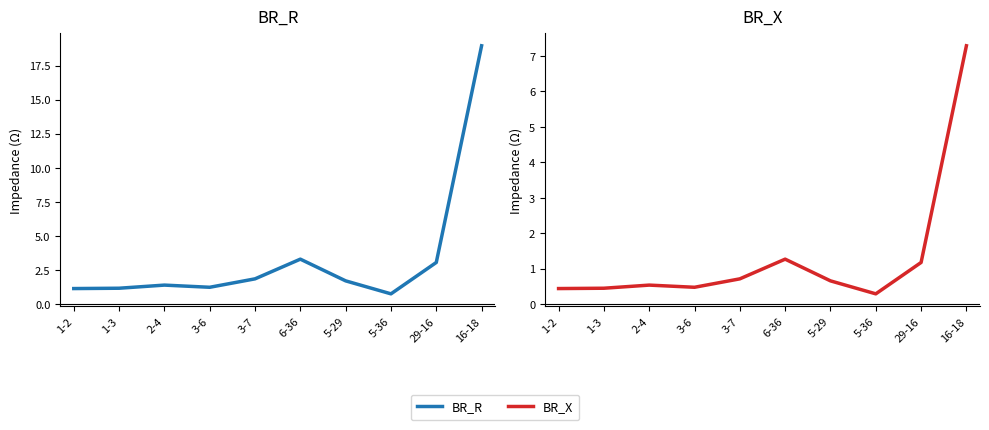

Reading left to right, what are all the values shown in this chart?

BR_R: 1-2=1.1	1-3=1.2	2-4=1.4	3-6=1.2	3-7=1.9	6-36=3.3	5-29=1.7	5-36=0.8	29-16=3.1	16-18=19.0
BR_X: 1-2=0.4	1-3=0.4	2-4=0.5	3-6=0.5	3-7=0.7	6-36=1.3	5-29=0.7	5-36=0.3	29-16=1.2	16-18=7.3